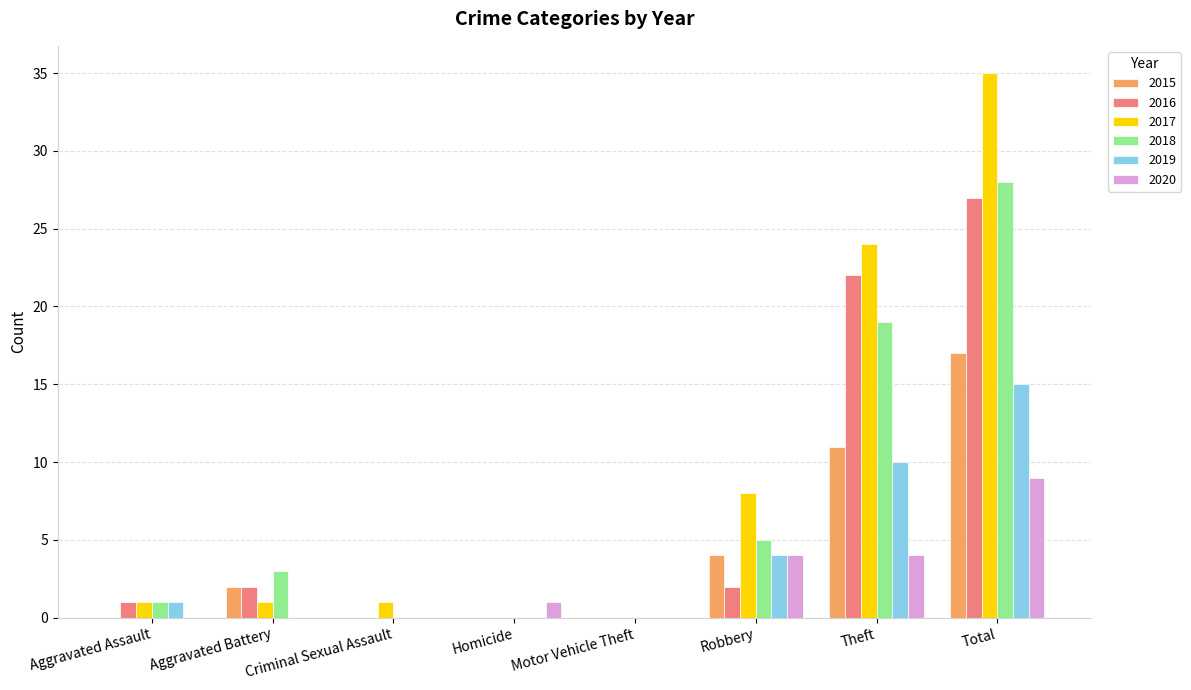

The value of 2015 at Theft is 2. True or false?

False